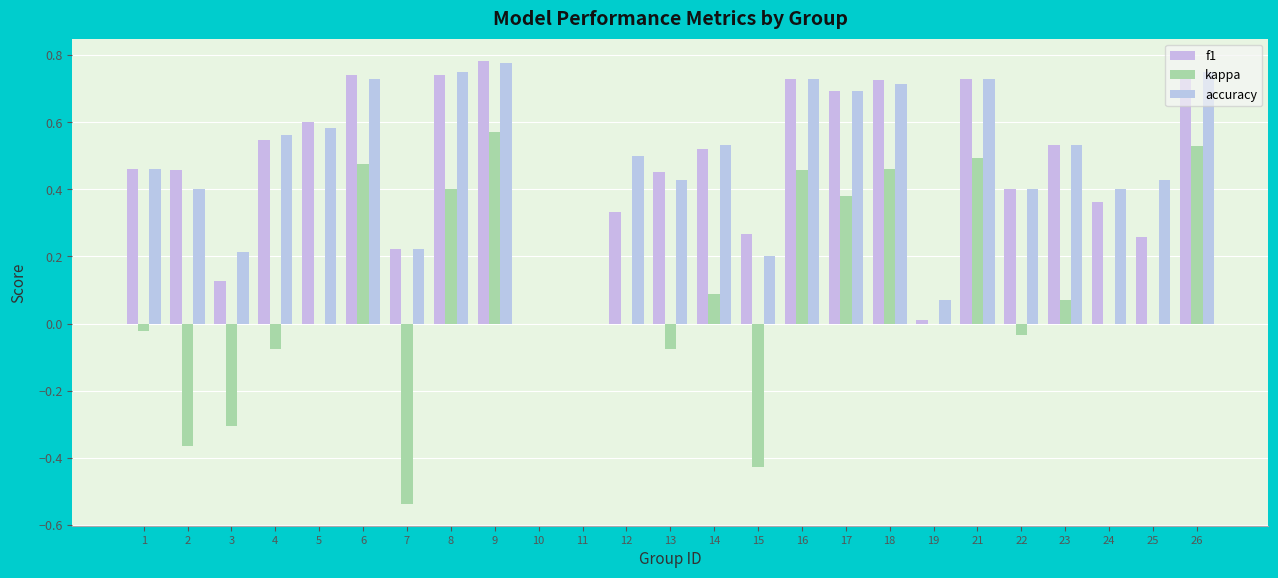

The value of f1 at 26 is 0.8. True or false?

True